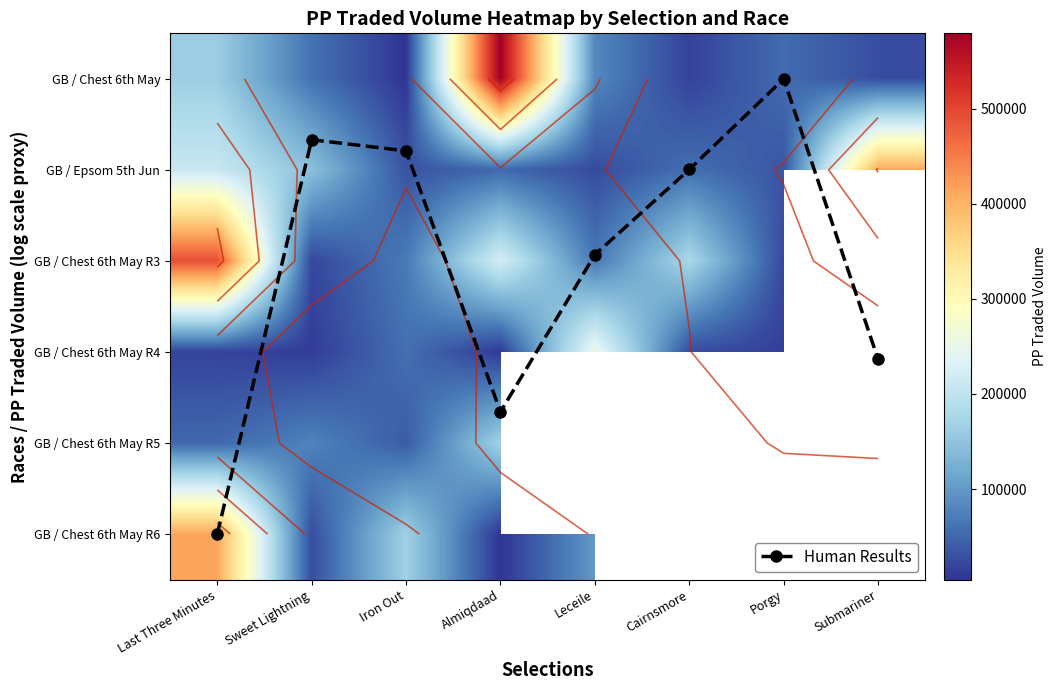

What is the difference between the maximum and minimum values in the Human Results series?

5.0